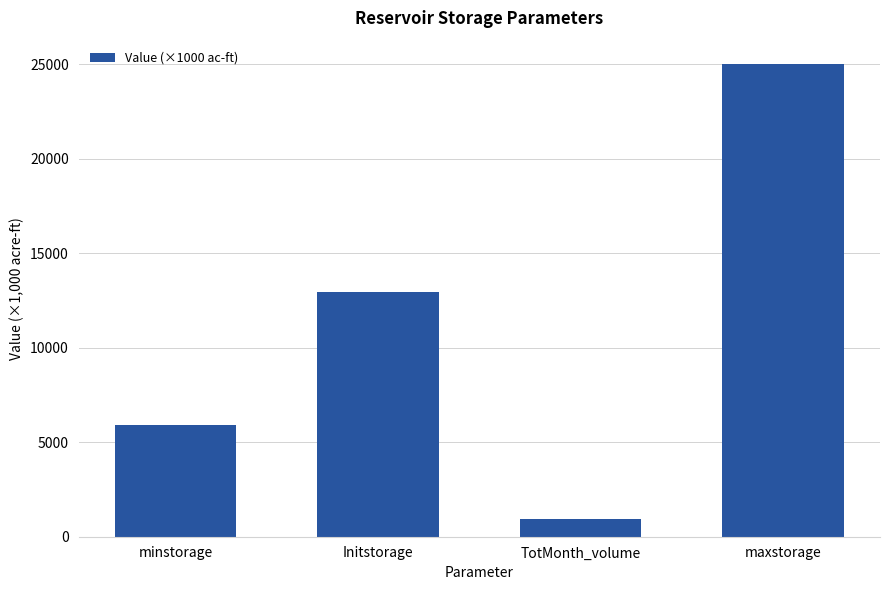

Between TotMonth_volume and Initstorage, which is larger?

Initstorage